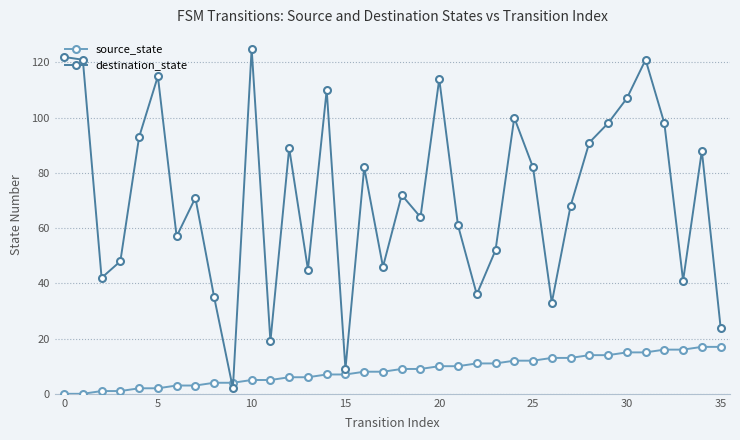

Which series has the widest spread of values?

destination_state